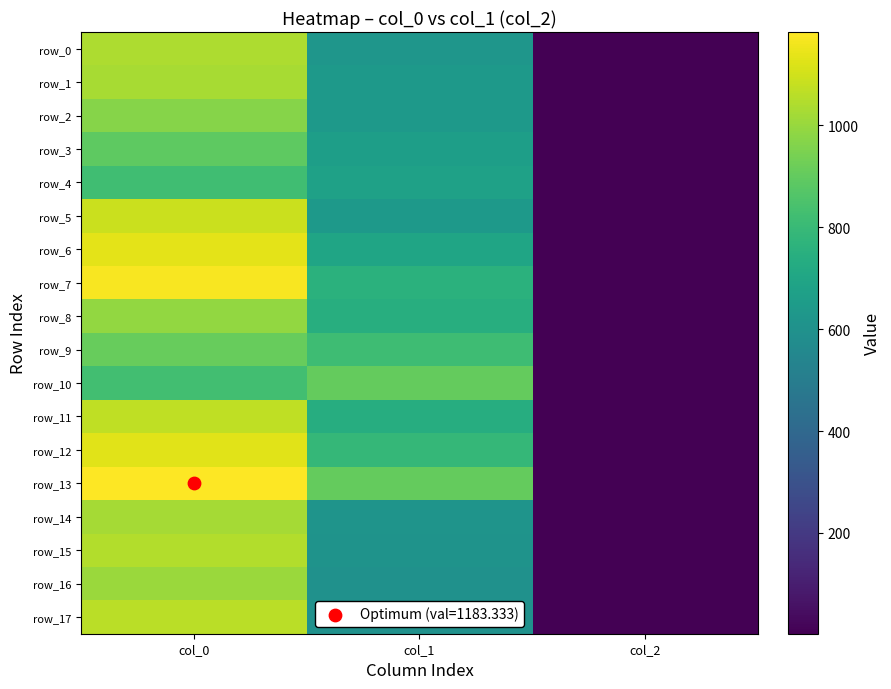

What is the average value of the row_13 series?

696.6